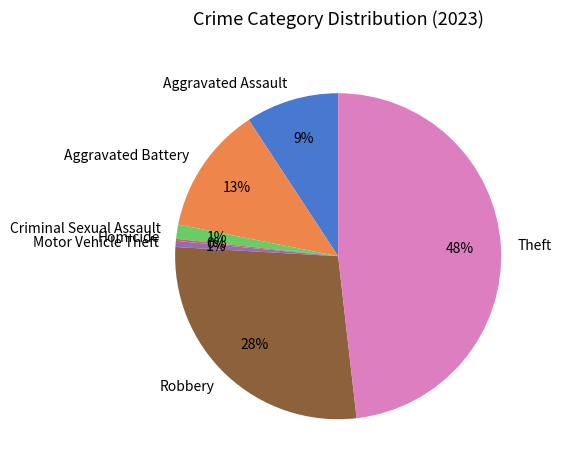

To the nearest percent, what portion does Robbery represent?

28%